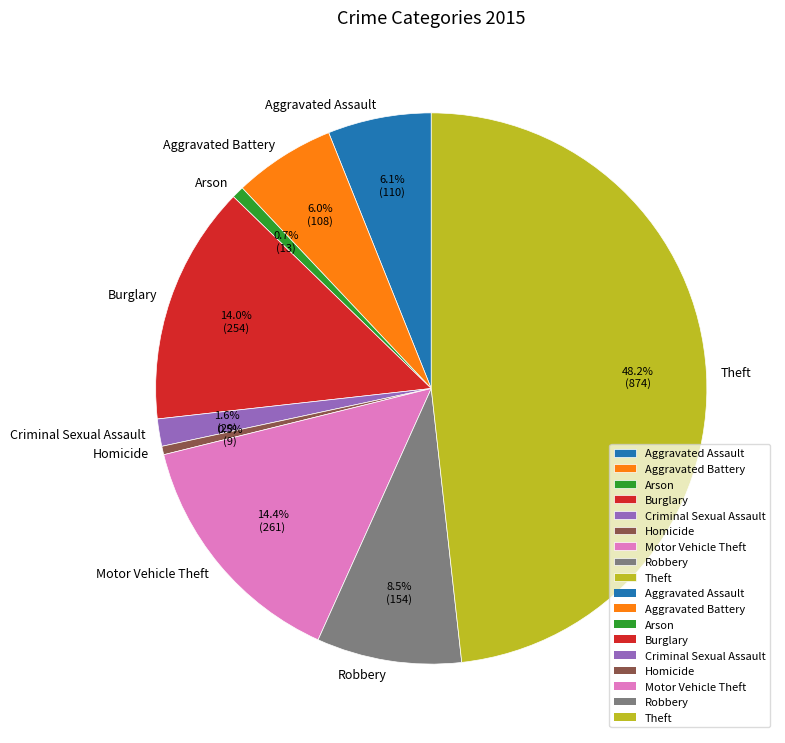

Count the number of slices in the pie.

9